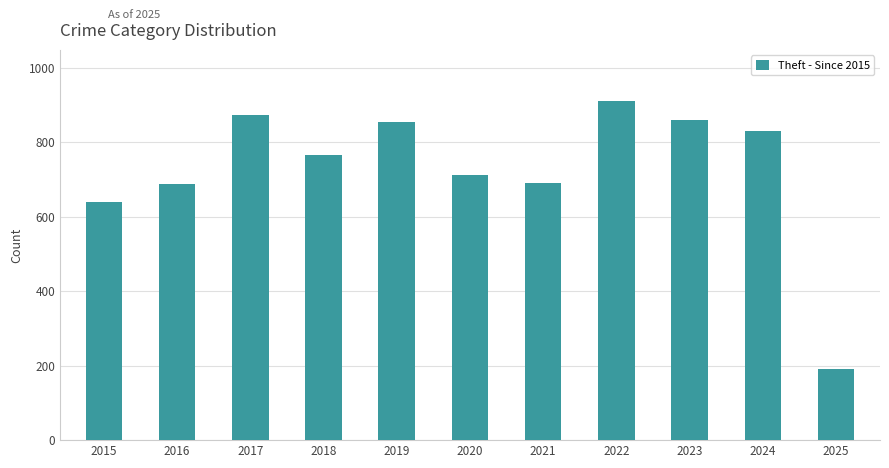

What is the ratio of the value at 2024 to the value at 2016?

1.2